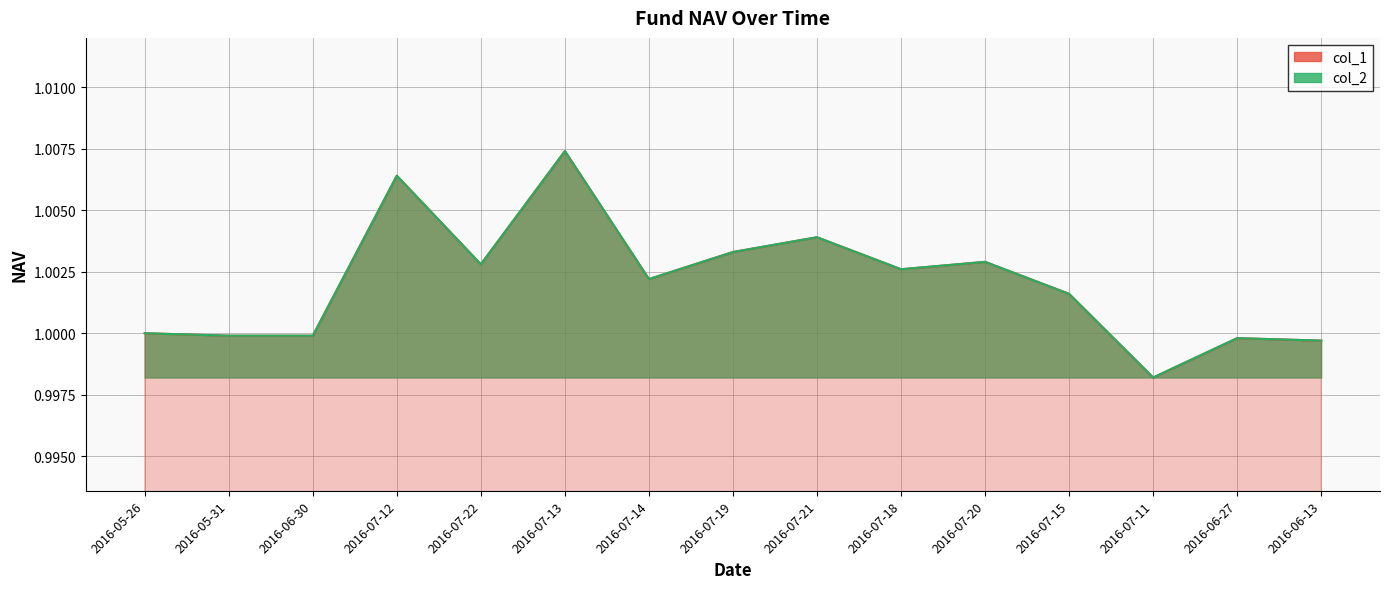

True or false: col_1 and col_2 intersect in this chart.

False